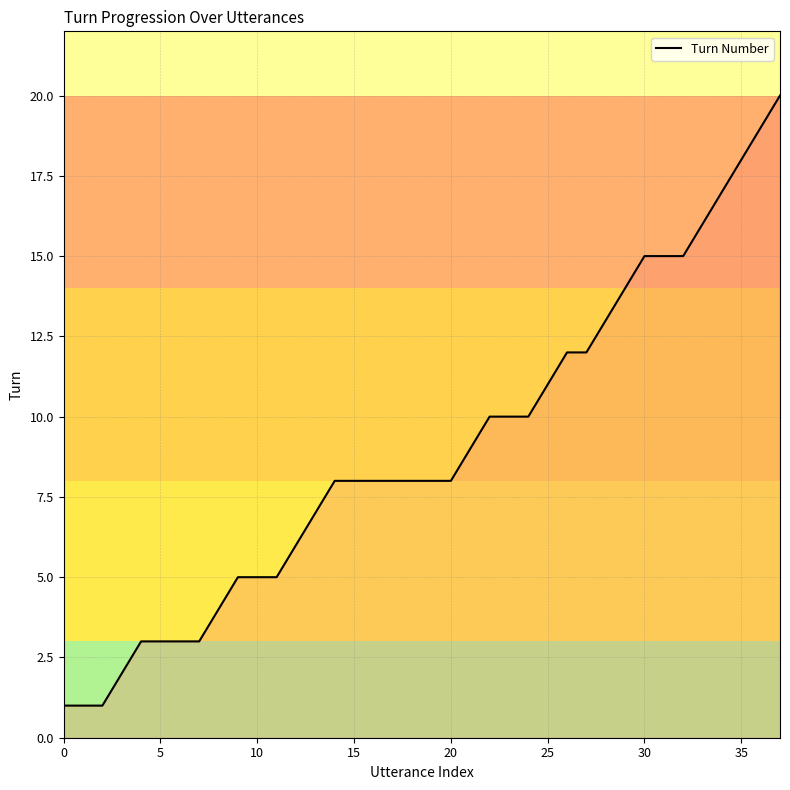

What is the maximum value shown in the chart?

20